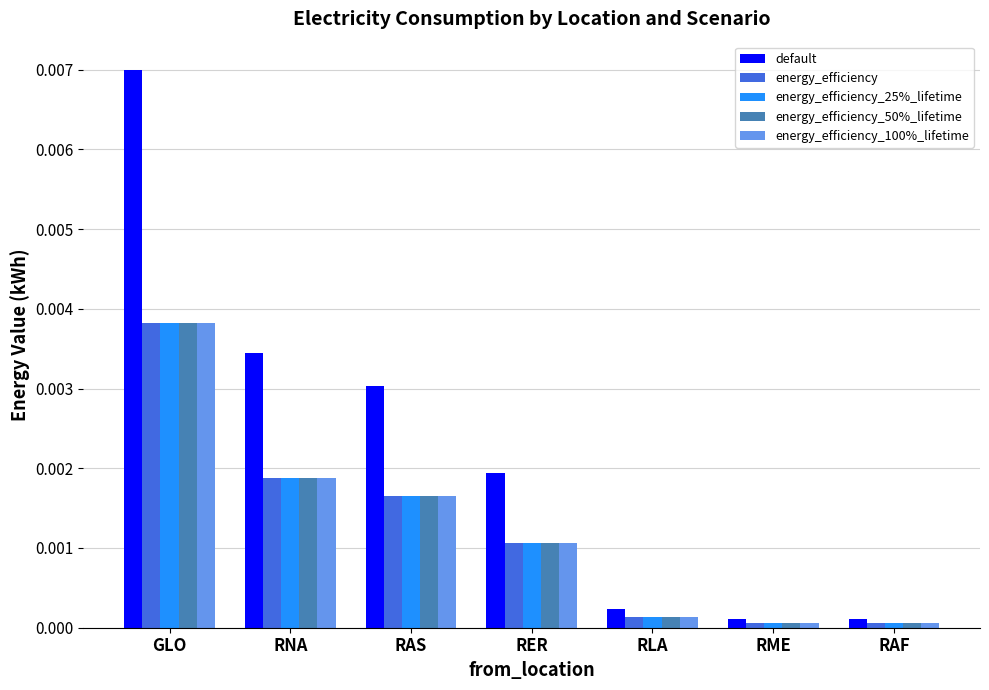

Is it true that default equals 0.0 at RER?

True